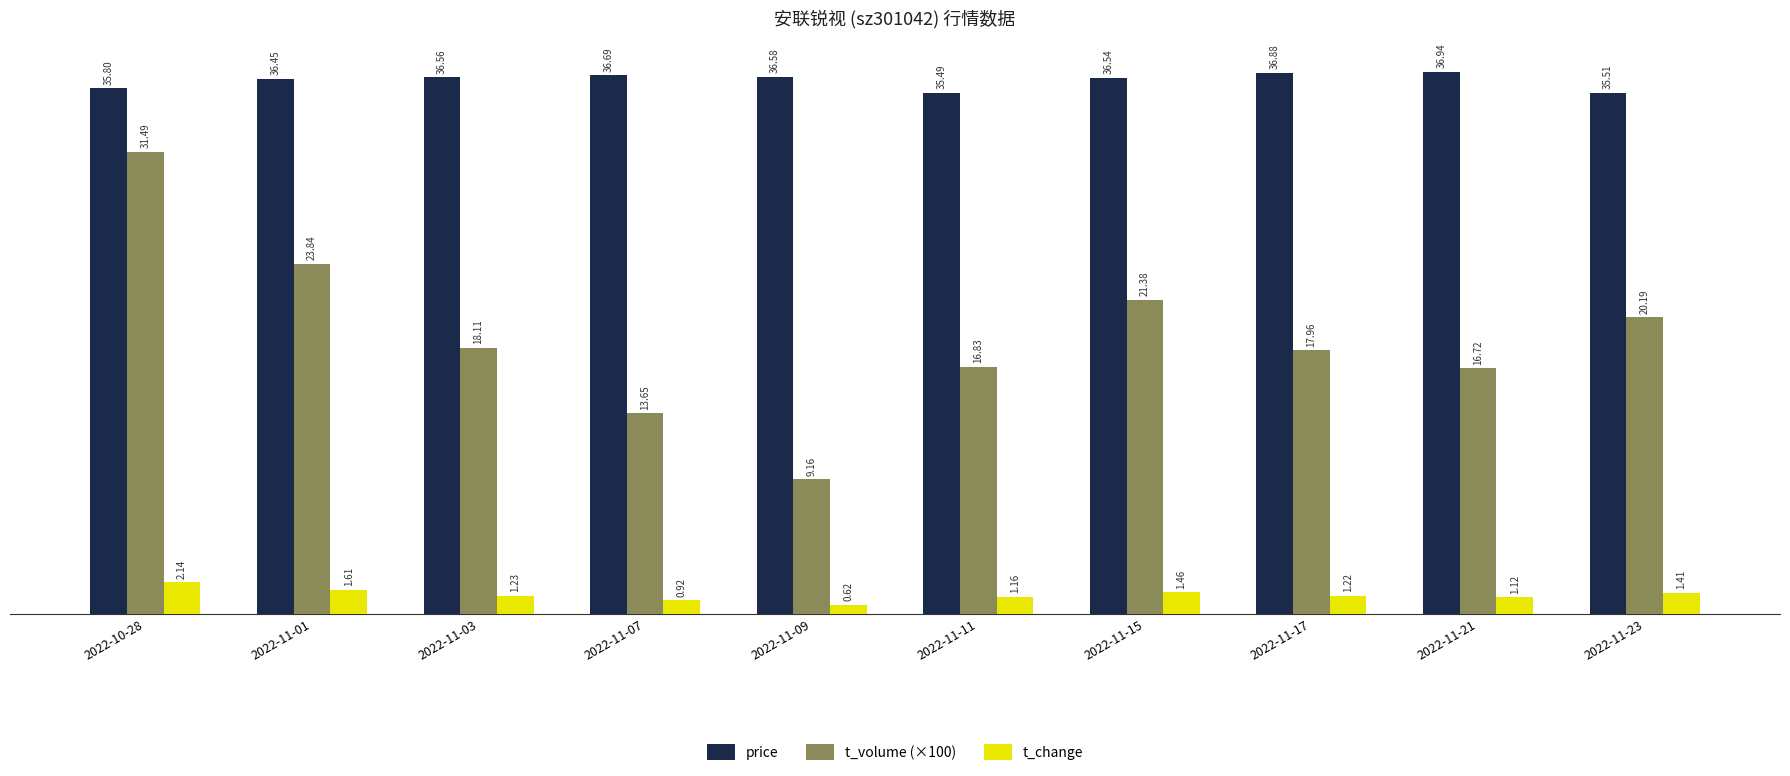

Which series changed the most between 2022-11-03 and 2022-11-23?

t_volume (×100)